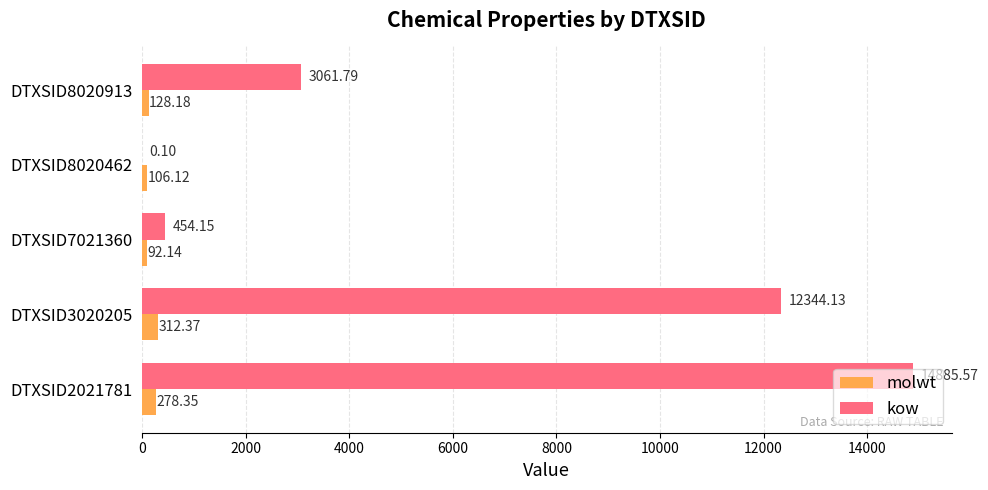

What is the sum of all molwt values?

917.2